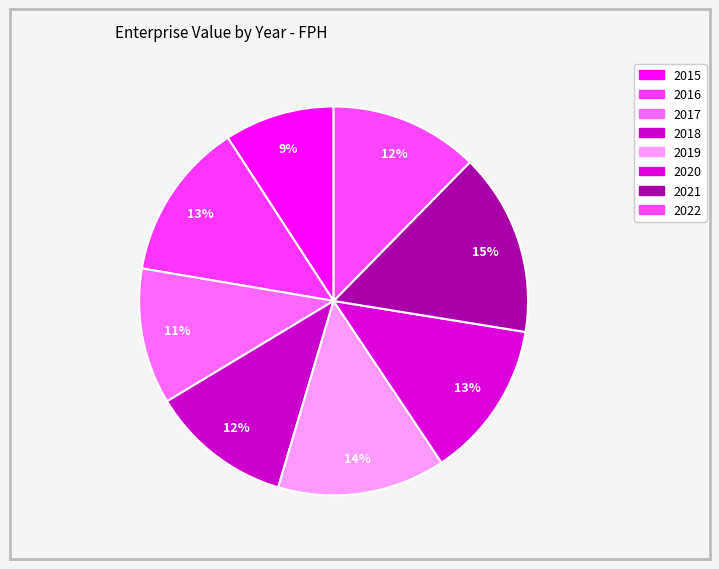

The 2022 slice represents 12% of the pie. True or false?

True